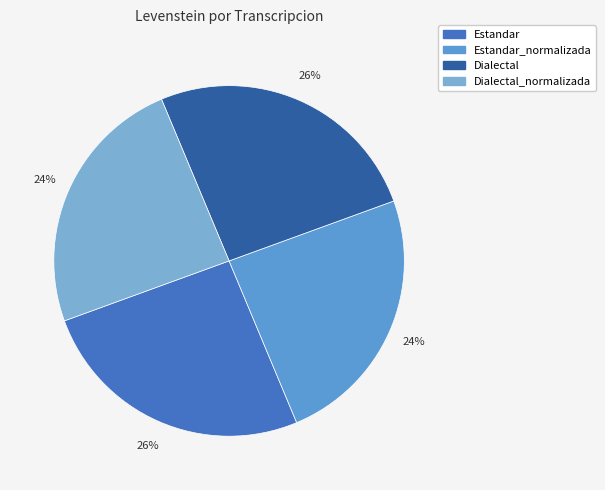

Is there a majority slice in this chart?

No